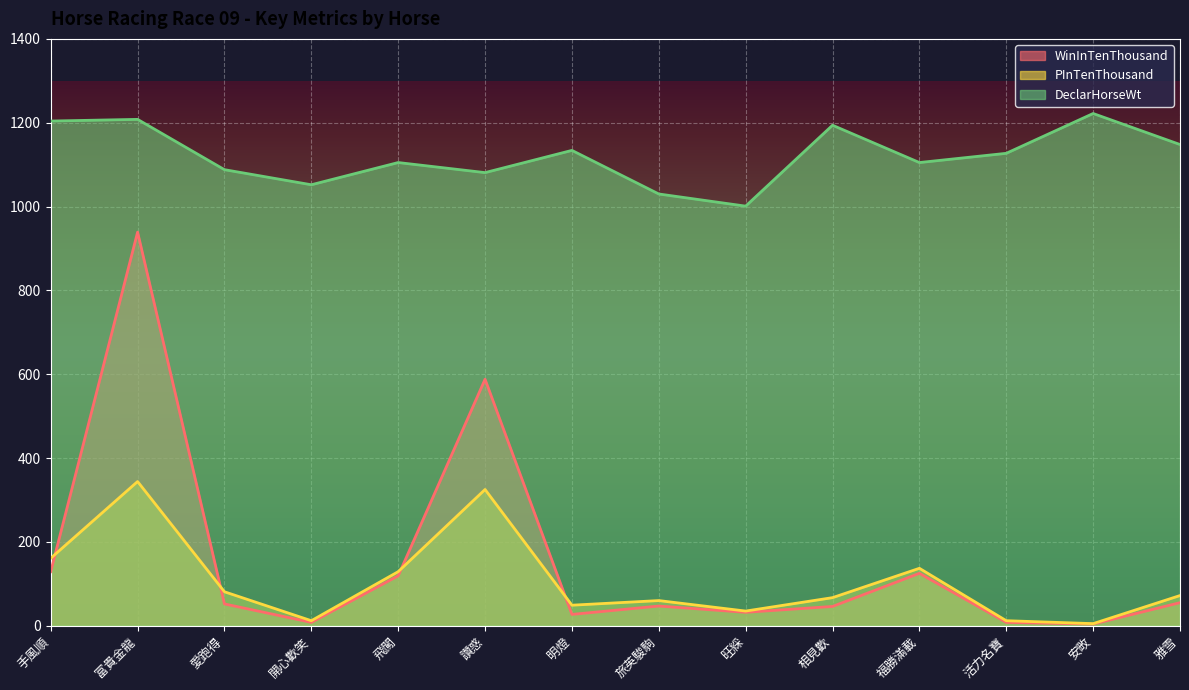

Which series has the largest range (max minus min)?

WinInTenThousand